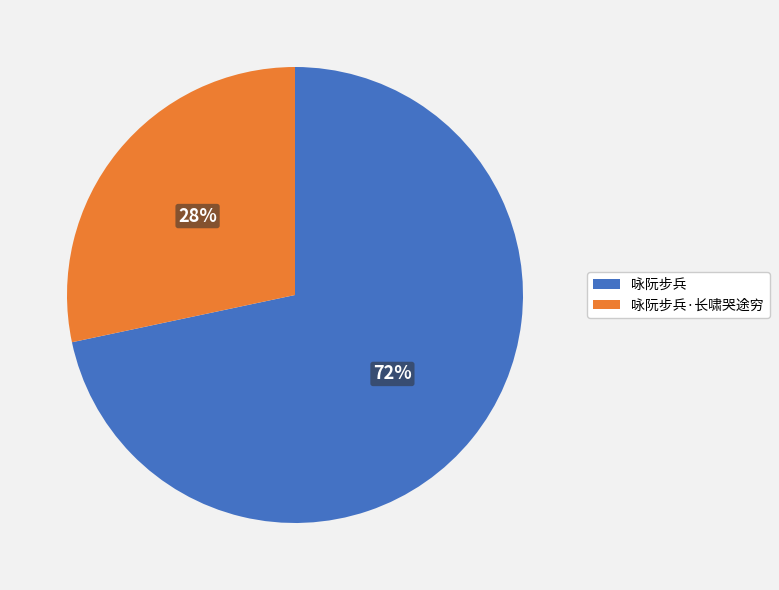

What is the smallest slice in the pie chart?

咏阮步兵·长啸哭途穷